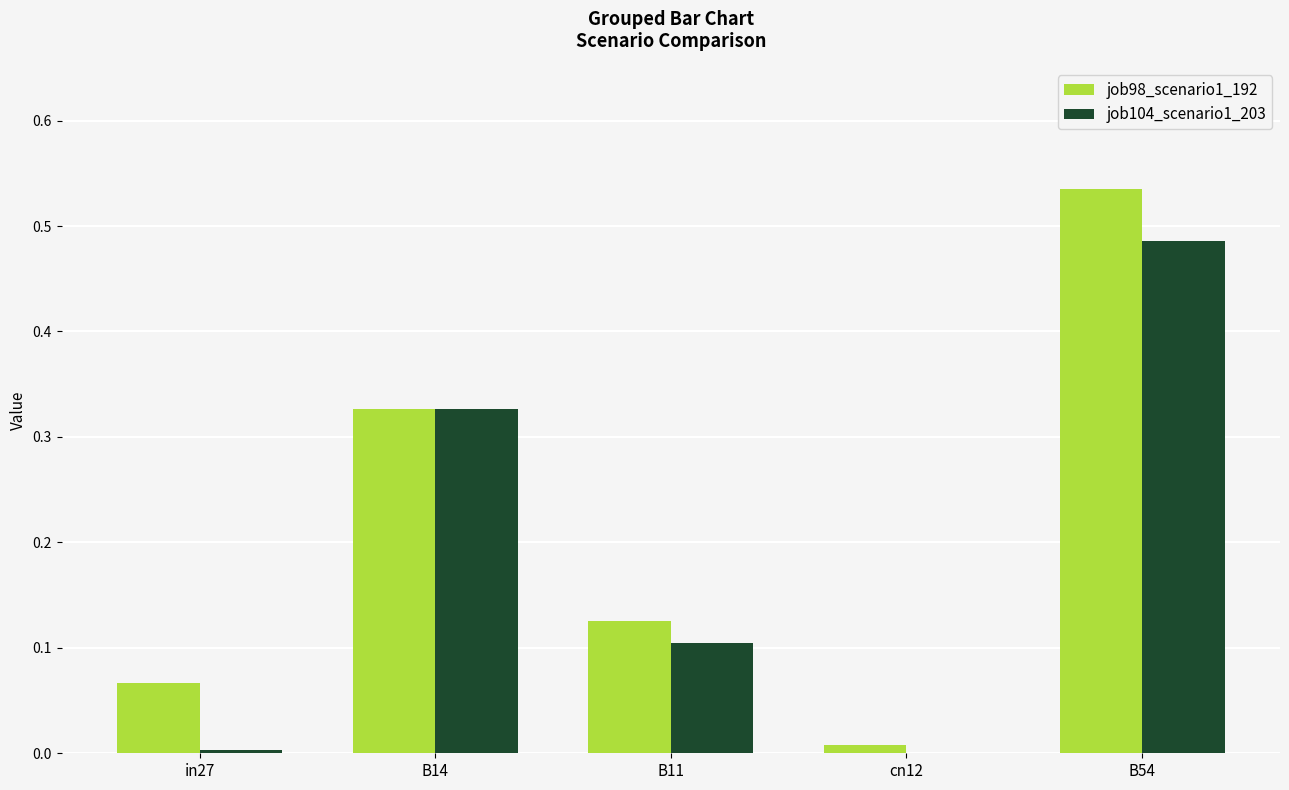

At which category is the sum across all series the highest?

B54